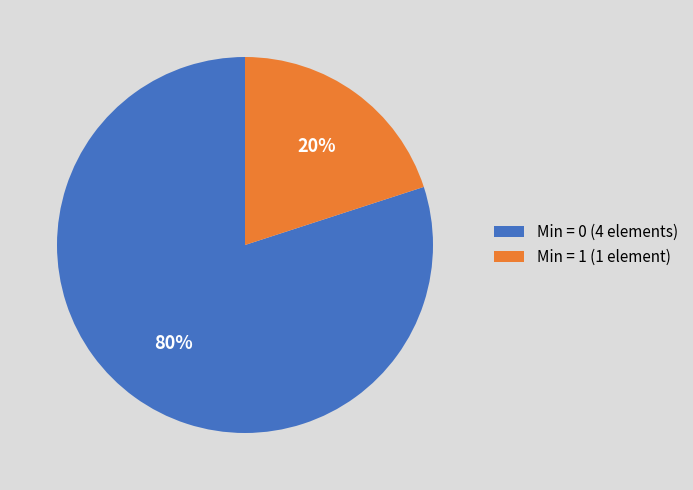

Does Min = 0 (4 elements) account for over 50% of the chart?

Yes